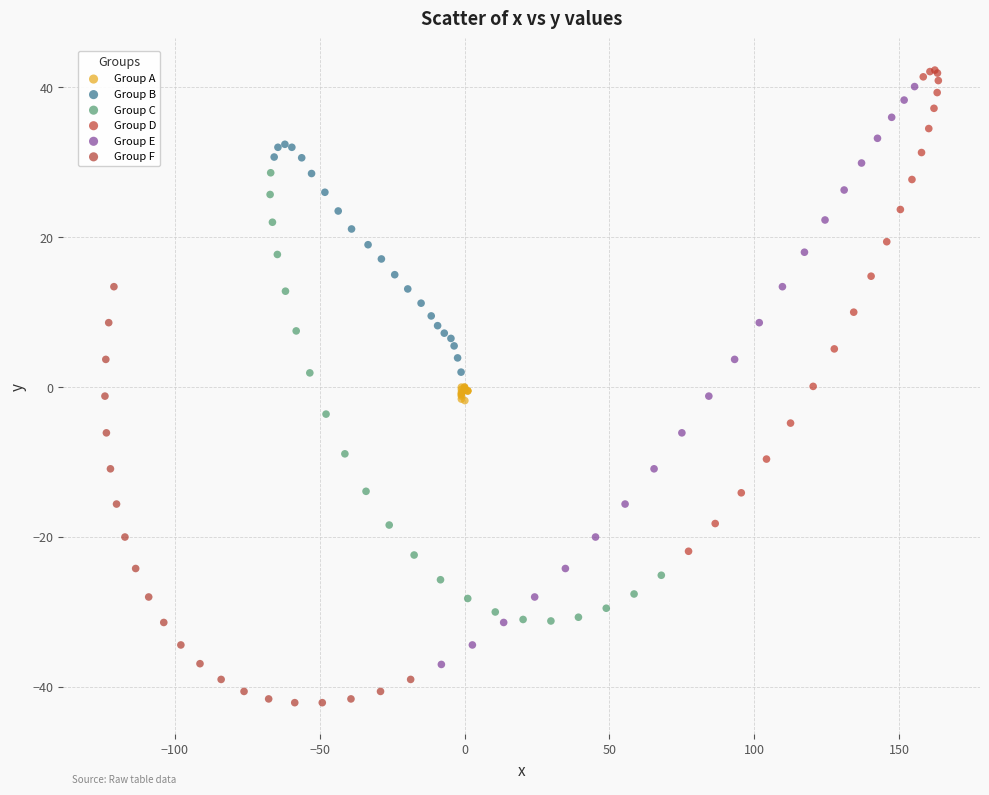

Which series contains the lowest Y value?

Group F